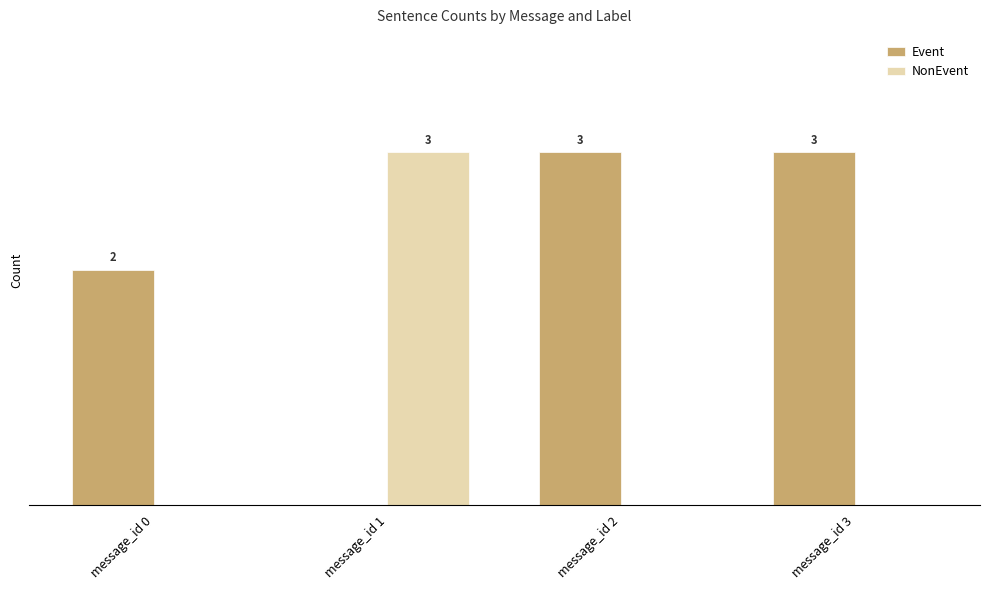

Which category has the highest value in the NonEvent series?

message_id 1